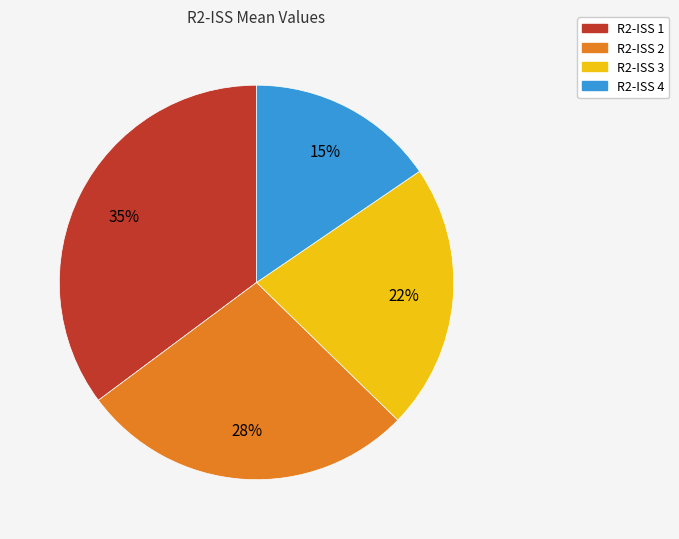

Does R2-ISS 3 represent more than half of the total?

No